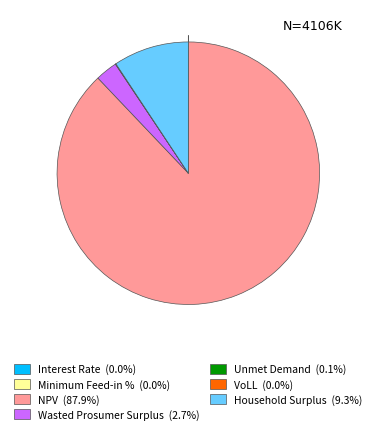

Which slice represents more than half of the pie?

NPV